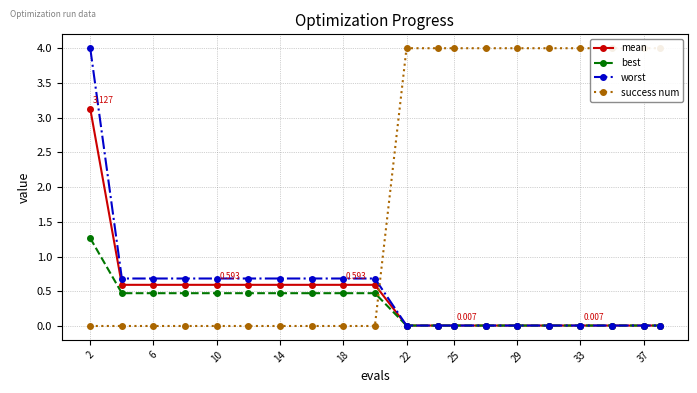

Which series has the widest spread of values?

success num